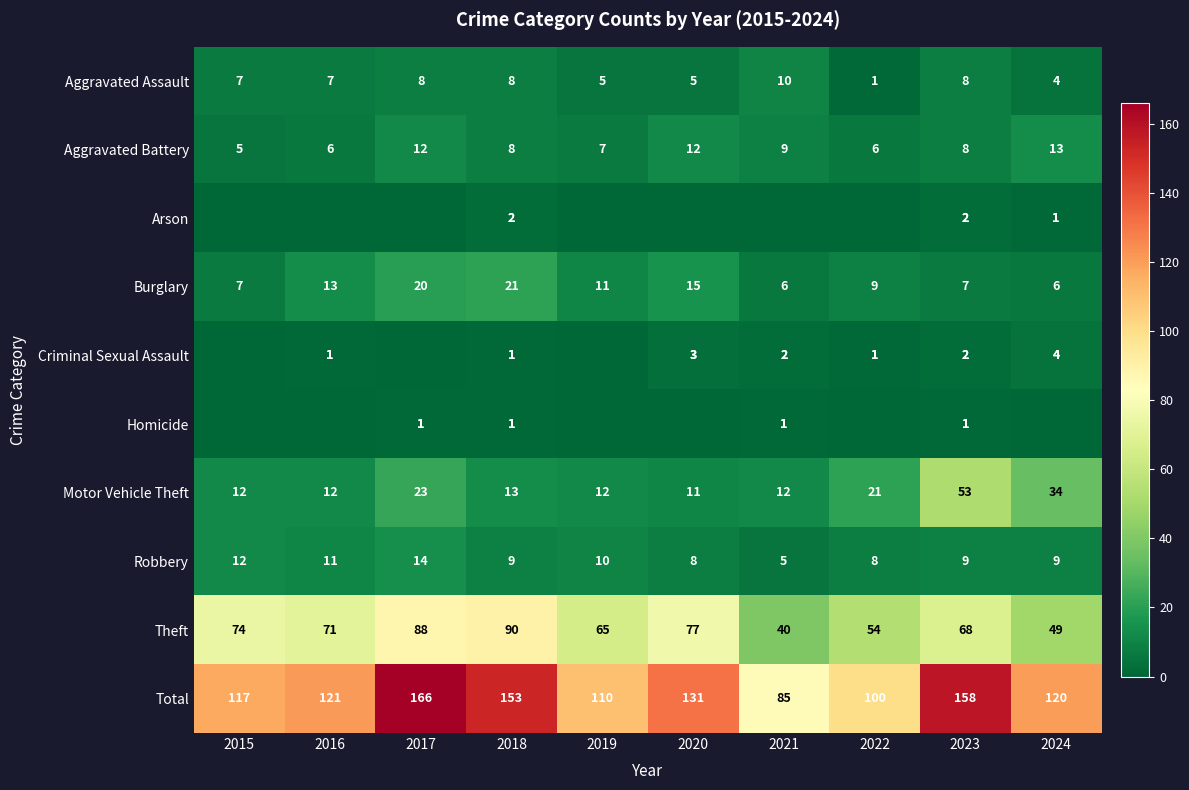

True or false: Burglary has a value of 25 at 2020.

False